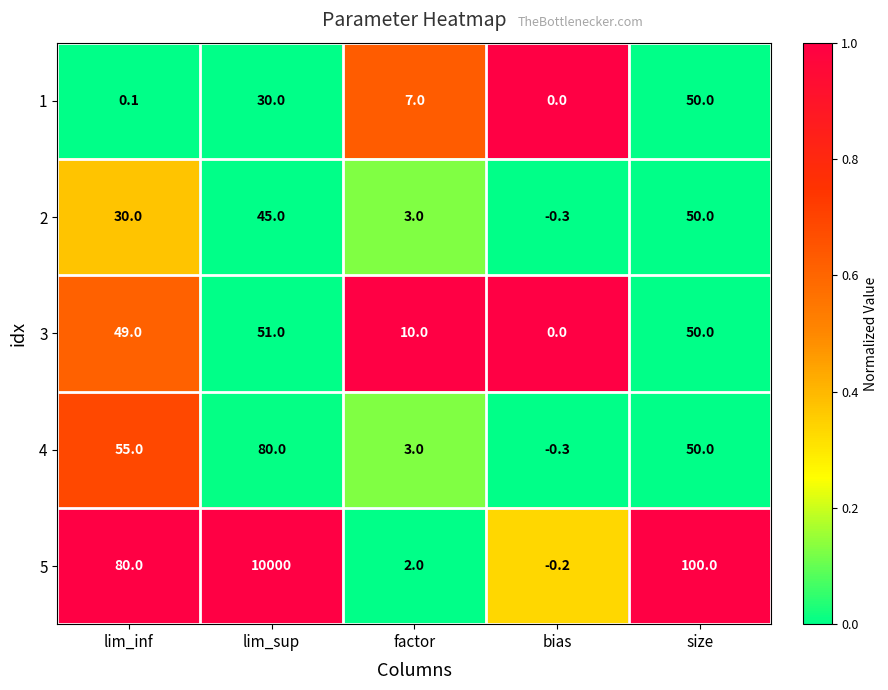

What is the average value of the 1 series?

17.4